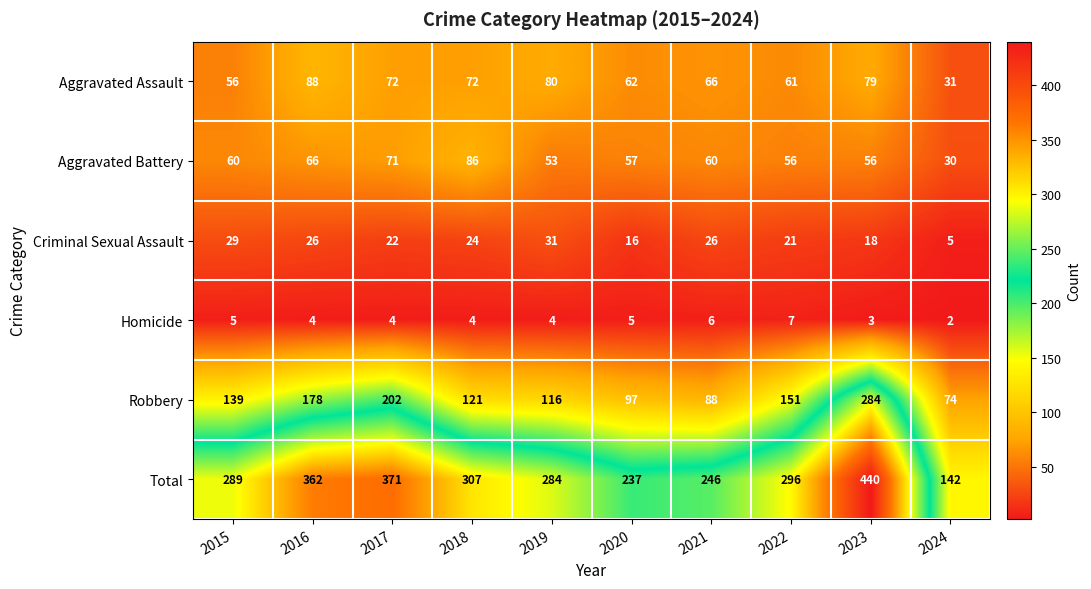

Which series has the largest range (max minus min)?

Total